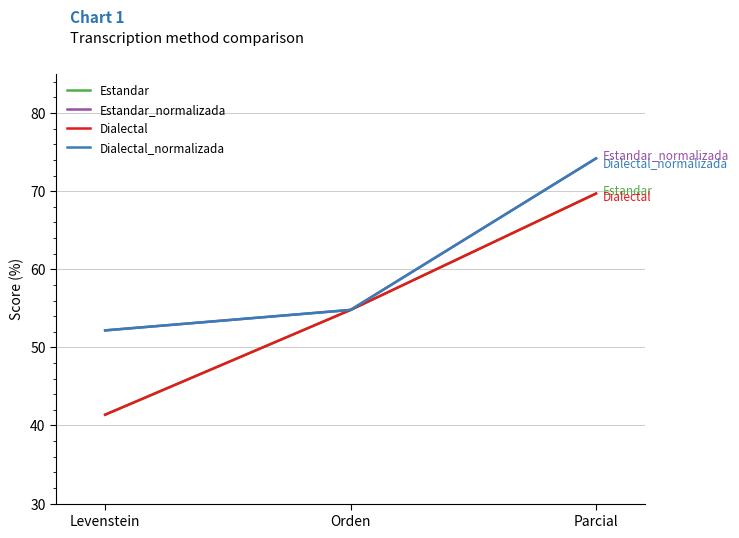

Rank the series by their maximum value, from highest to lowest.

Estandar_normalizada, Dialectal_normalizada, Estandar, Dialectal